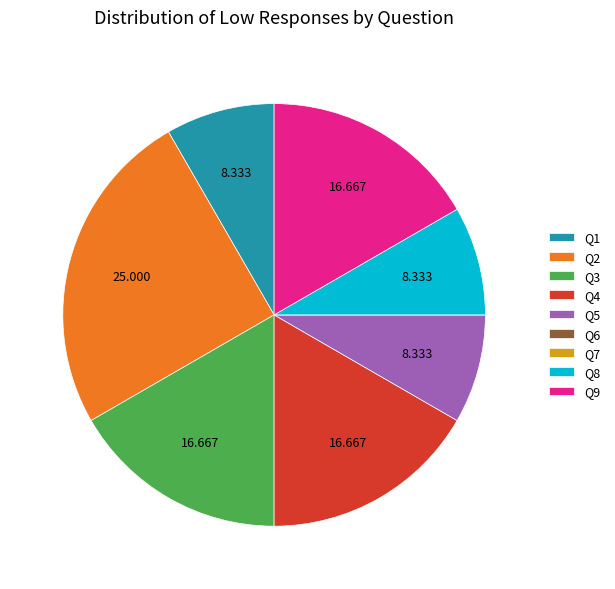

Does Q1 account for over 50% of the chart?

No